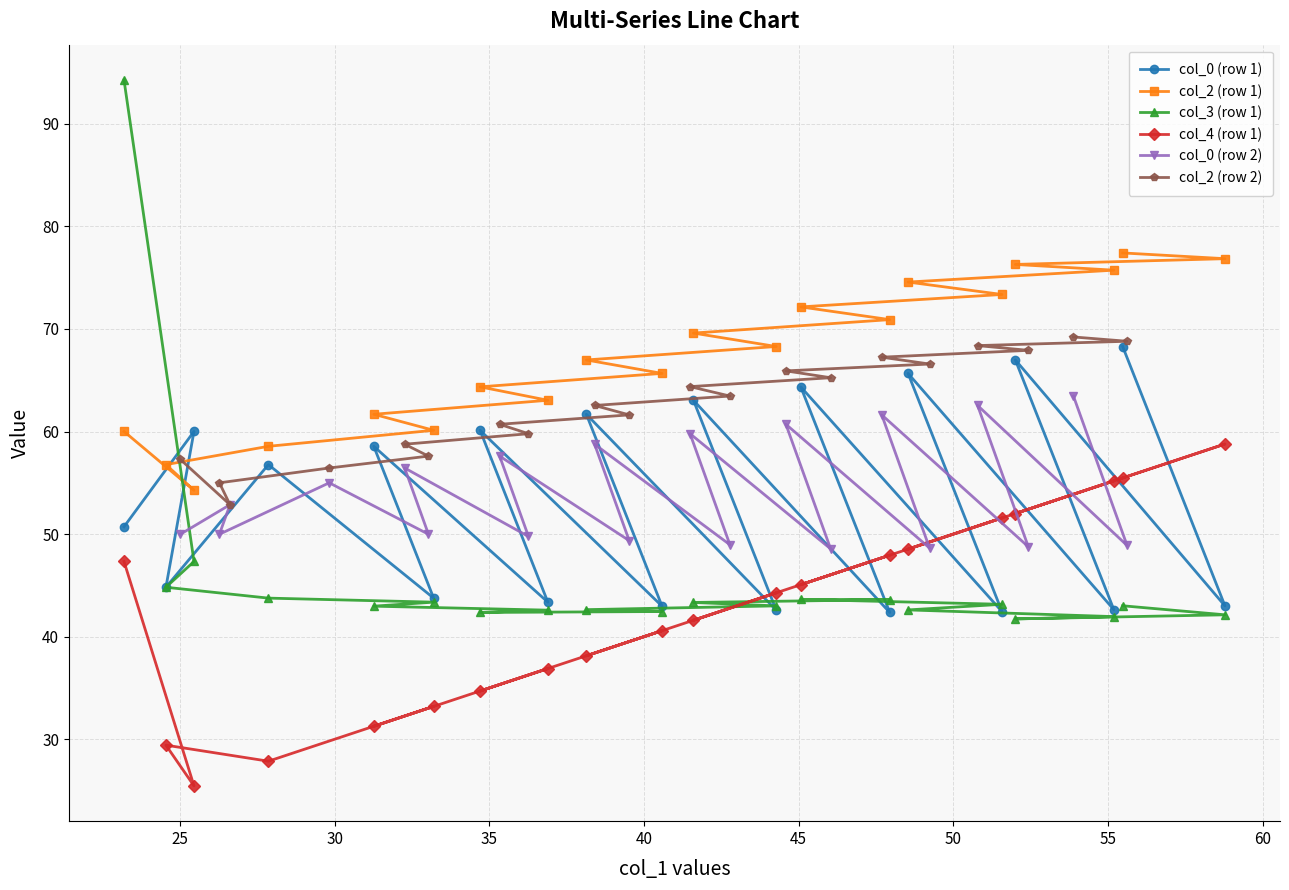

What is the value of the col_0 (row 1) point at the 18th from the left?

42.6